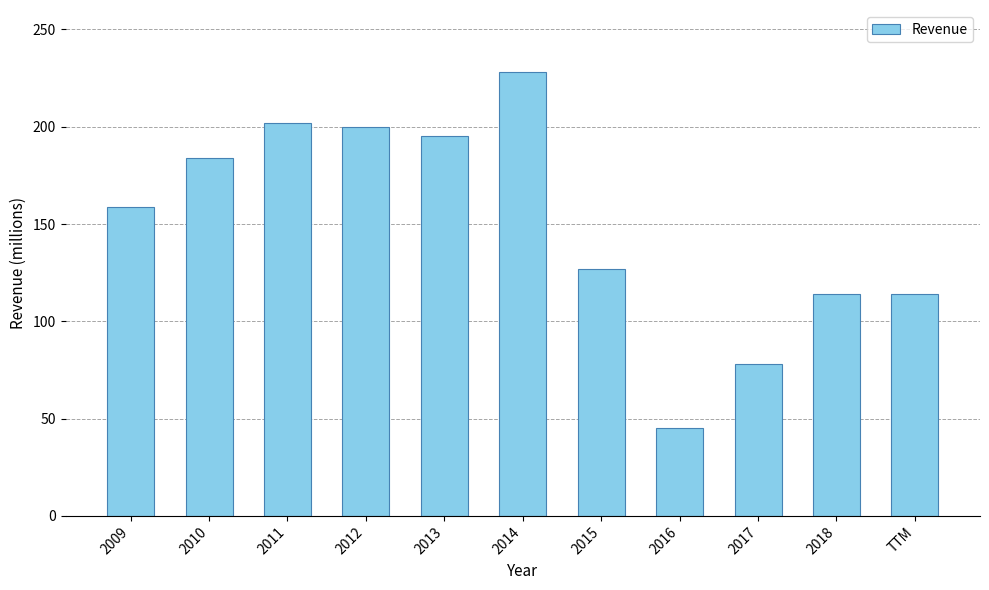

Reading left to right, extract all data points from this chart.

159	184	202	200	195	228	127	45	78	114	114